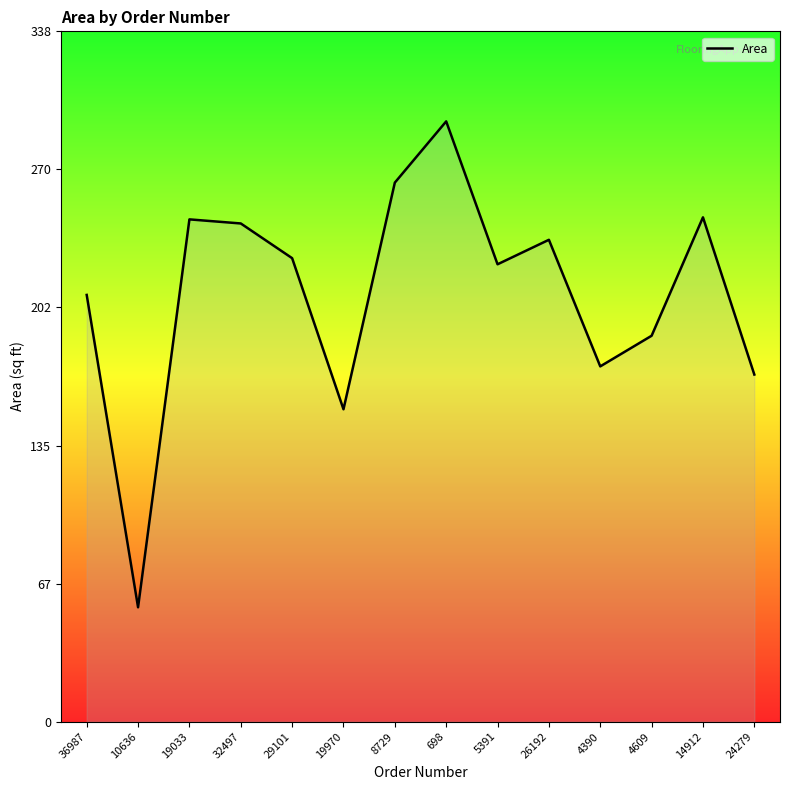

True or false: the data shows 204 at 698.

False